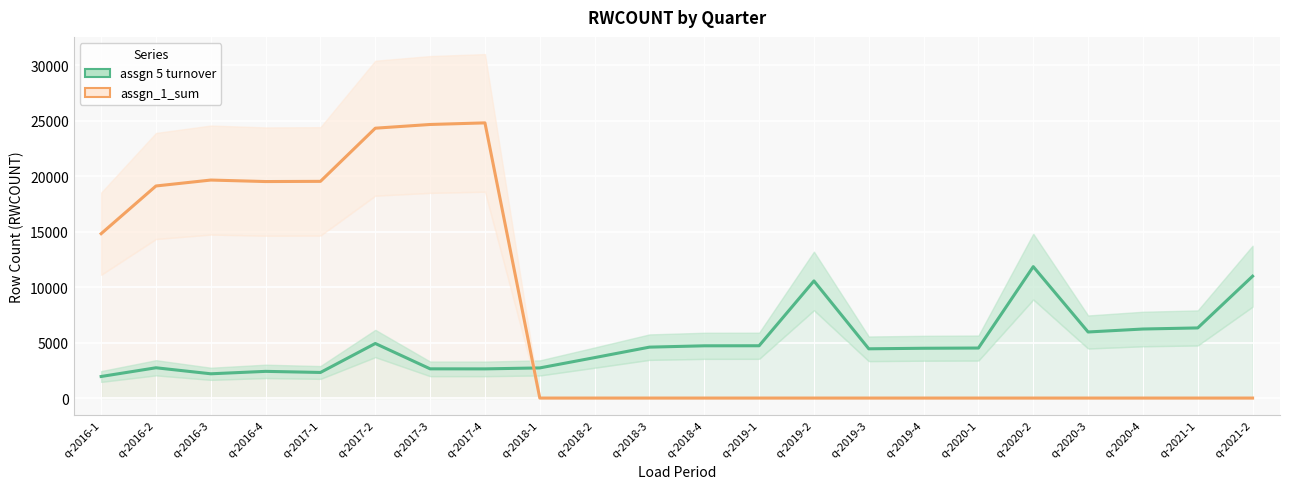

Reading right to left, list all the values displayed in this chart.

assgn 5 turnover: 10979	6318	6220	5952	11839	4506	4486	4437	10552	4712	4707	4587	3644	2715	2628	2632	4916	2306	2405	2186	2728	1942
assgn_1_sum: 0	0	0	0	0	0	0	0	0	0	0	0	0	0	24792	24648	24313	19524	19506	19641	19107	14810